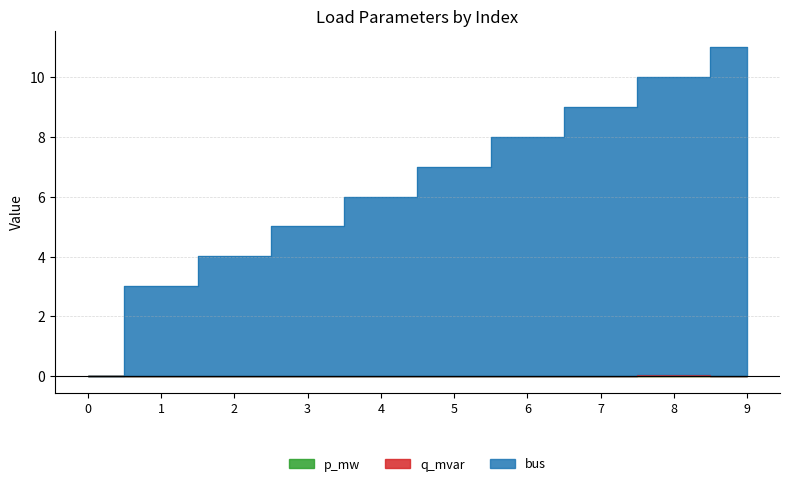

Reading left to right, list all the values displayed in this chart.

p_mw: 0.0	0.0	0.0	0.0	0.0	0.0	0.0	0.0	0.0	0.0
q_mvar: 0.0	0.0	0.0	0.0	0.0	0.0	0.0	0.0	0.0	0.0
bus: 0.0	3.0	4.0	5.0	6.0	7.0	8.0	9.0	10.0	11.0